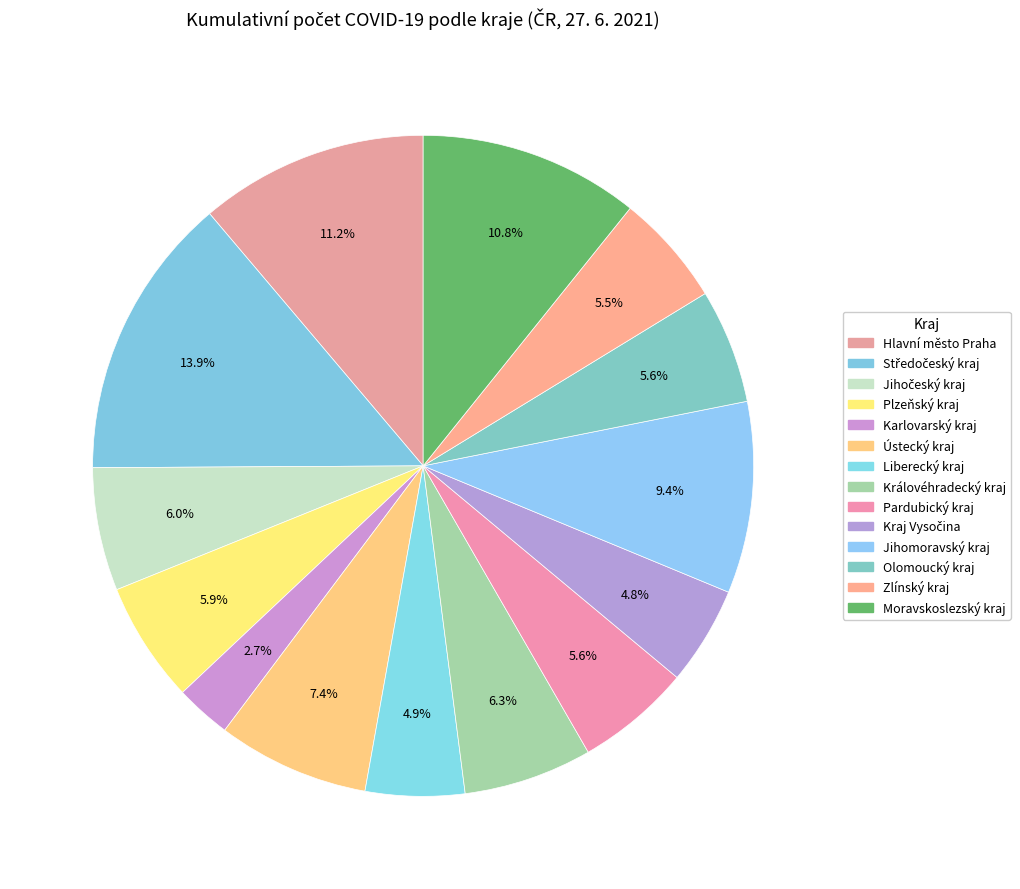

Does Ústecký kraj account for over 50% of the chart?

No